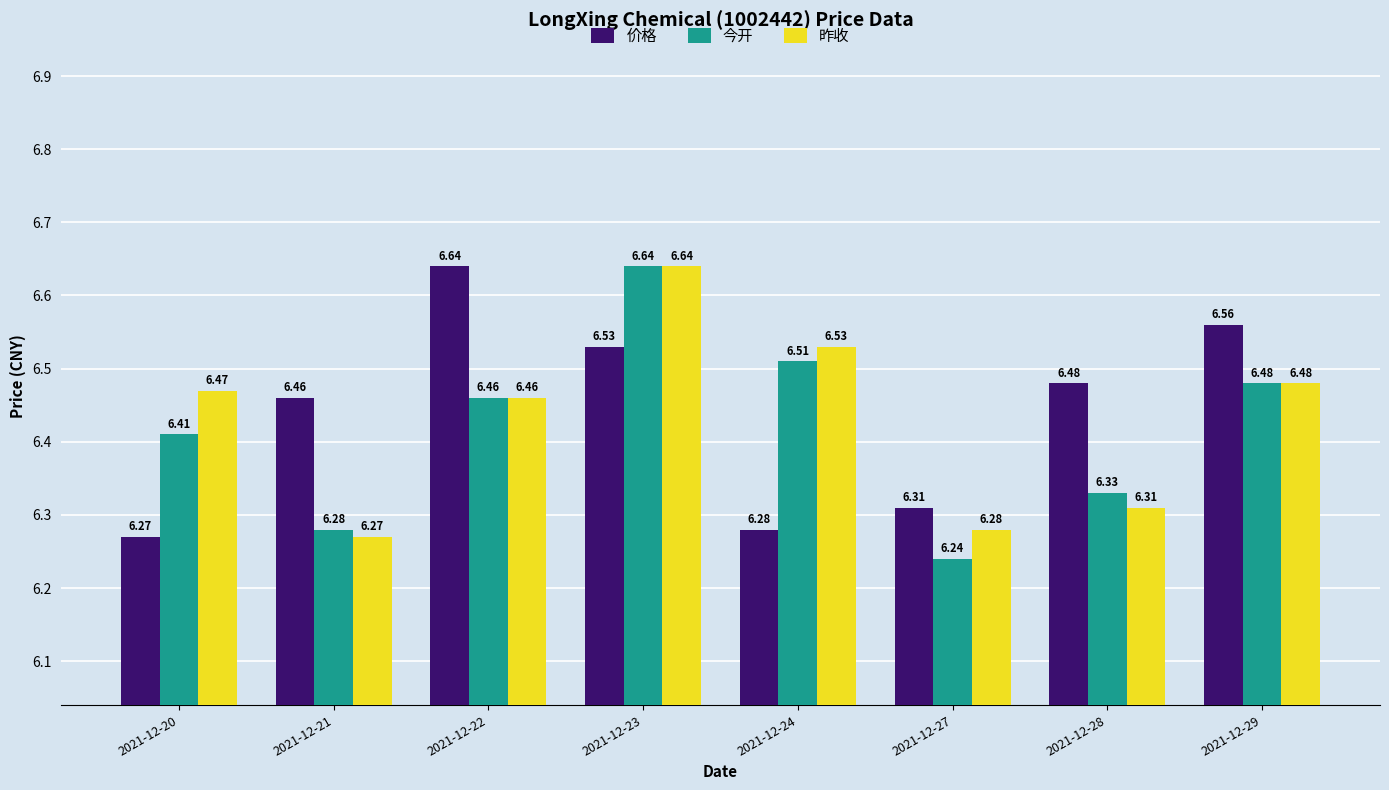

Which category has the highest value in the 价格 series?

2021-12-22